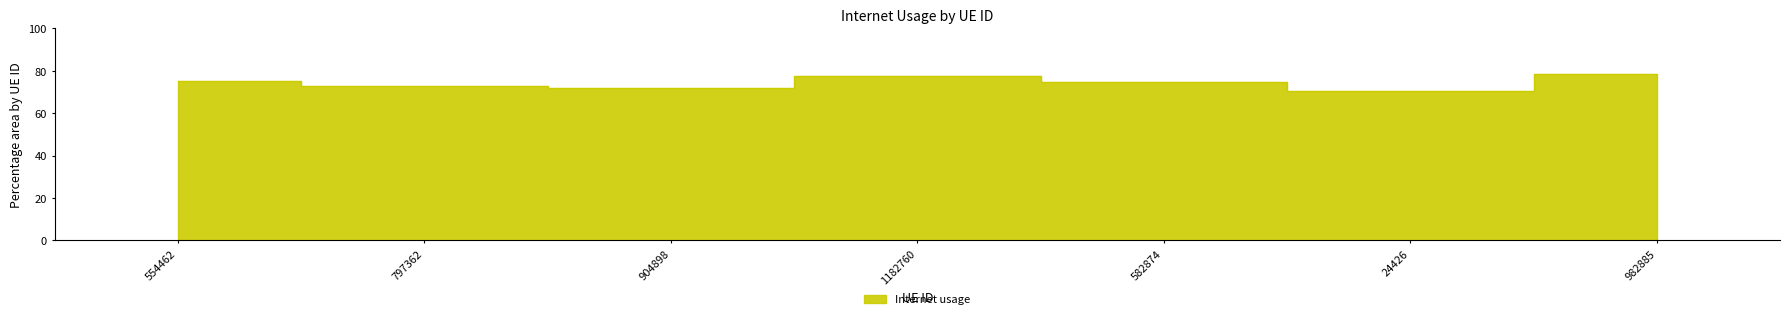

What is the difference between the maximum and minimum values?

7.9